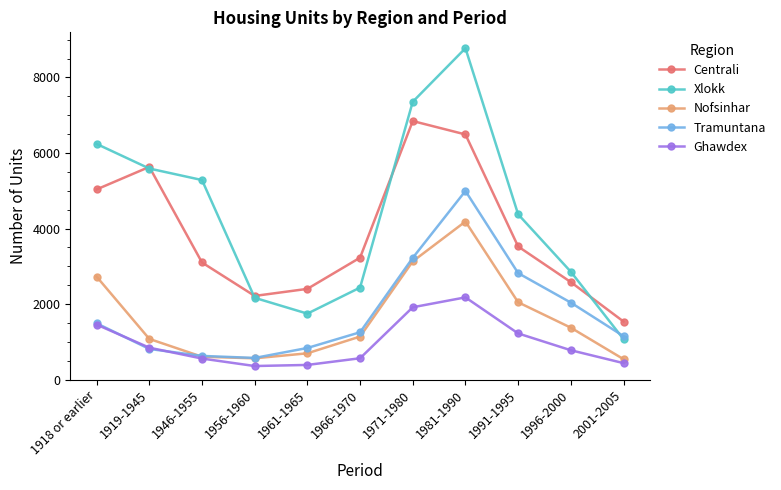

True or false: Tramuntana has more than 0 interior local peaks.

True